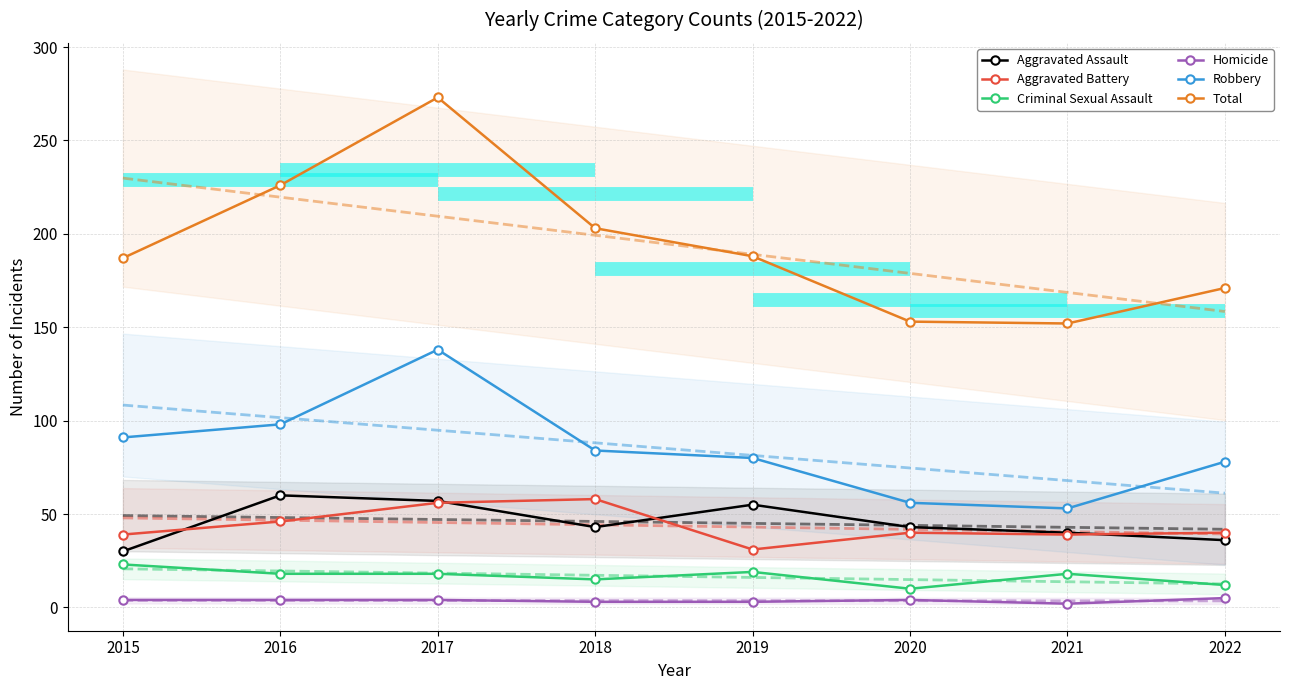

At which category is the sum across all series the highest?

2017